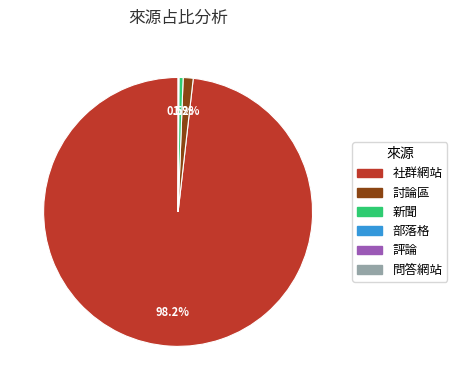

Is there a majority slice in this chart?

Yes